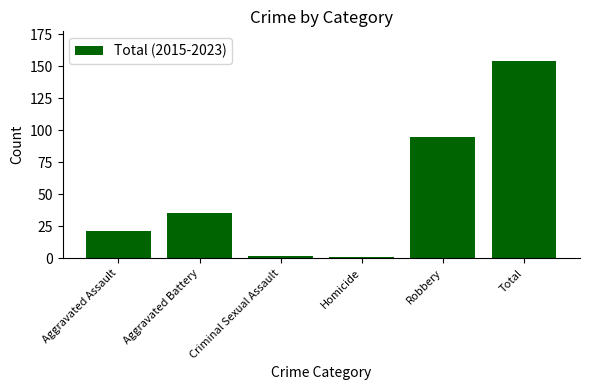

How many bars are there in total?

6